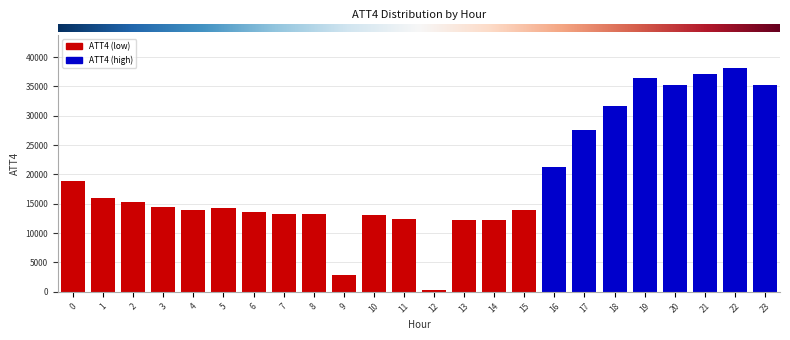

What is the maximum value shown in the chart?

38100